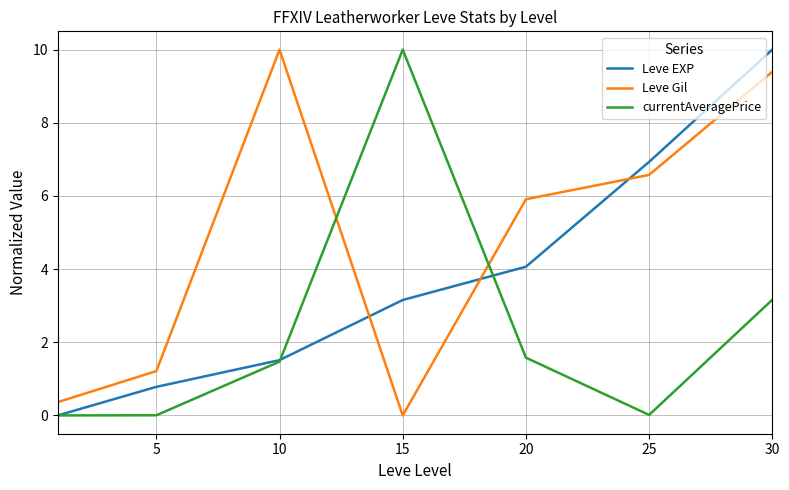

True or false: currentAveragePrice and Leve Gil cross at least once.

True